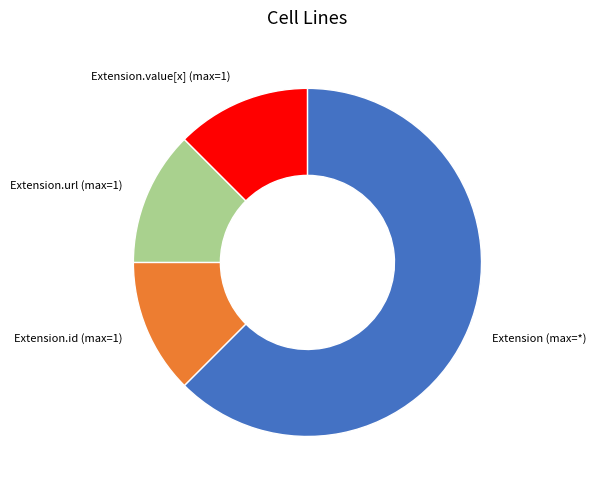

Is there a majority slice in this chart?

Yes